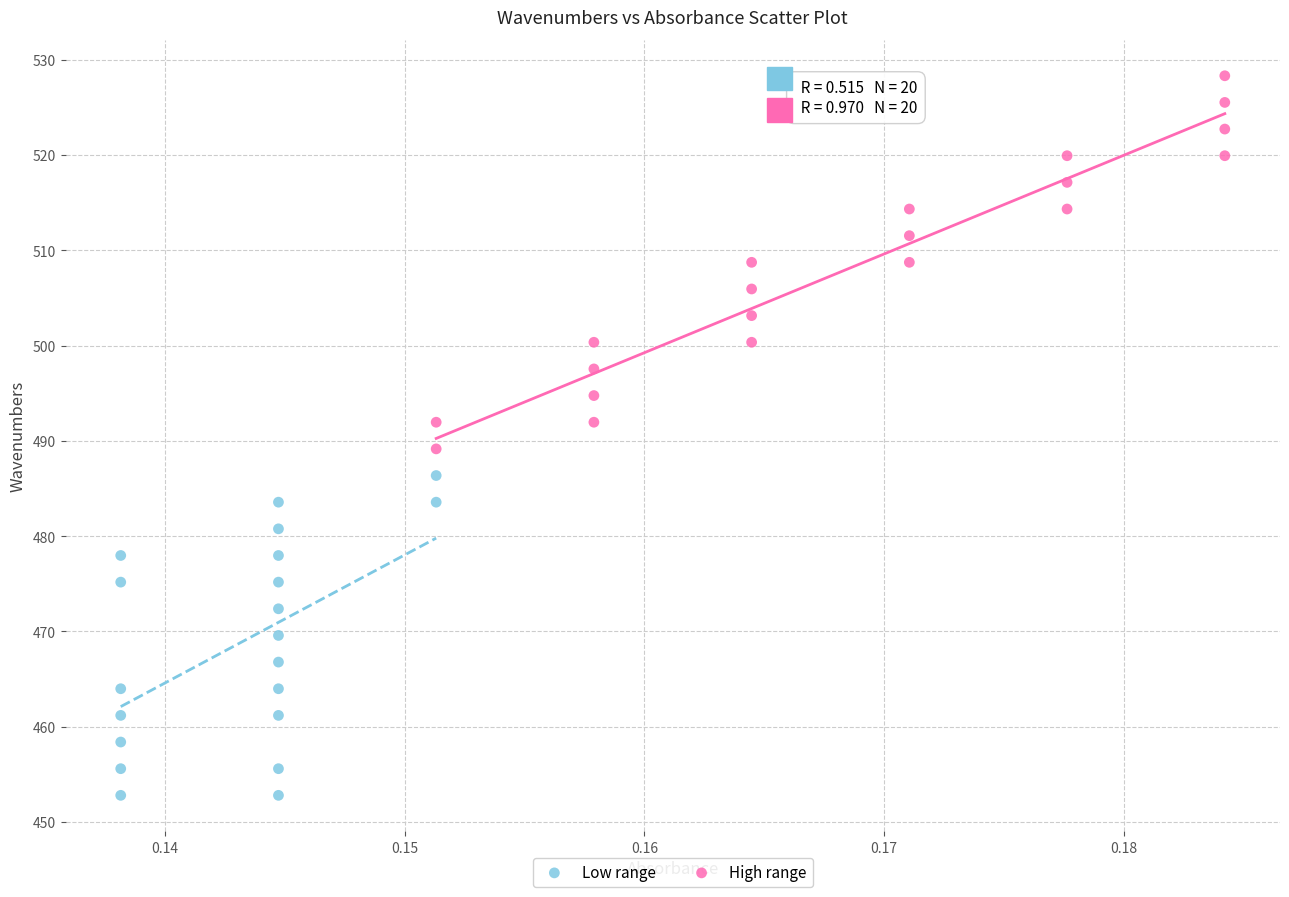

Which series has the largest Y range (max minus min)?

High range